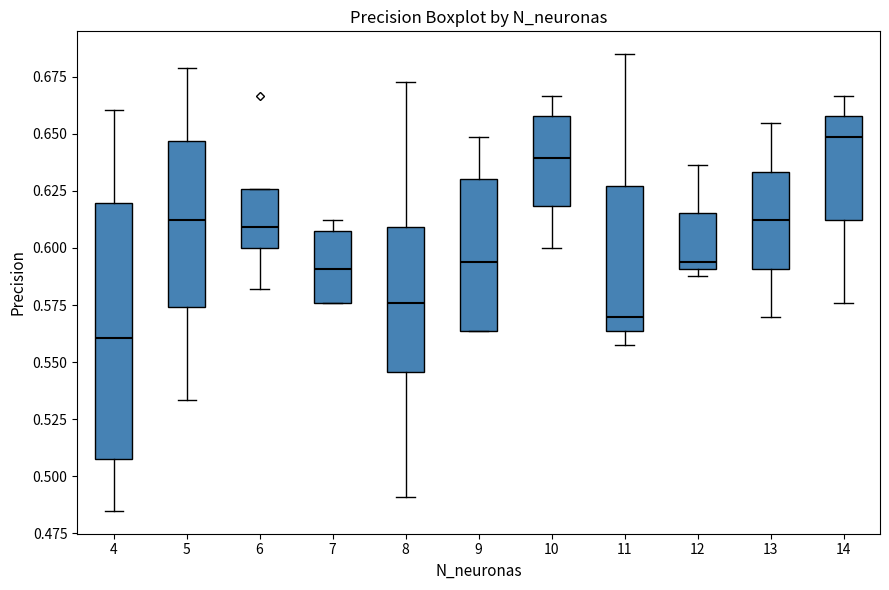

Reading left to right, transcribe this box plot: for each box, give where its median line is, the range the box spans, and where its two whiskers end, as read against the y-axis. The values are not printed on the chart, so give them approximately, as read against the axis.

4: median 0.560, box 0.510 to 0.620, whiskers 0.485 to 0.660
5: median 0.610, box 0.575 to 0.645, whiskers 0.535 to 0.680
6: median 0.610, box 0.600 to 0.625, whiskers 0.580 to 0.625
7: median 0.590, box 0.575 to 0.610, whiskers 0.575 to 0.610 (just above the box's upper edge)
8: median 0.575, box 0.545 to 0.610, whiskers 0.490 to 0.675
9: median 0.595, box 0.565 to 0.630, whiskers 0.565 to 0.650
10: median 0.640, box 0.620 to 0.660, whiskers 0.600 to 0.665
11: median 0.570, box 0.565 to 0.625, whiskers 0.560 to 0.685
12: median 0.595, box 0.590 to 0.615, whiskers 0.590 (just below the box's lower edge) to 0.635
13: median 0.610, box 0.590 to 0.635, whiskers 0.570 to 0.655
14: median 0.650, box 0.610 to 0.660, whiskers 0.575 to 0.665